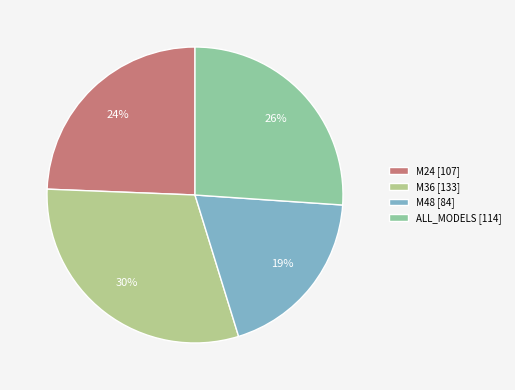

Which has a higher value, M48 or M36?

M36